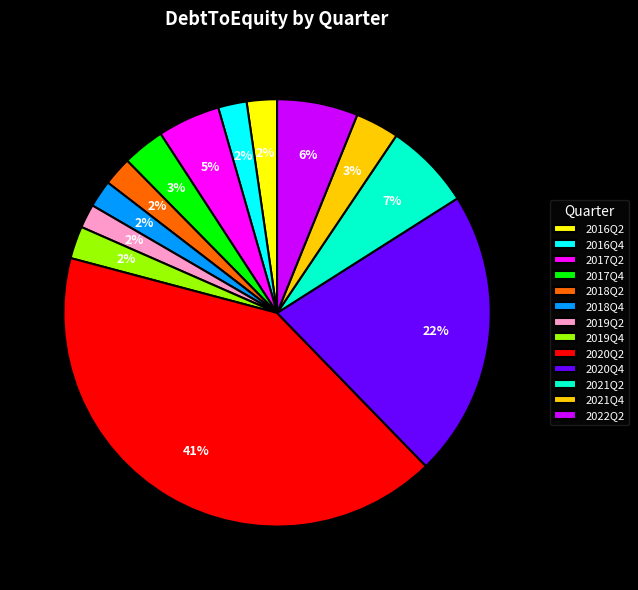

To the nearest percent, what percentage of the pie is 2017Q4?

3%